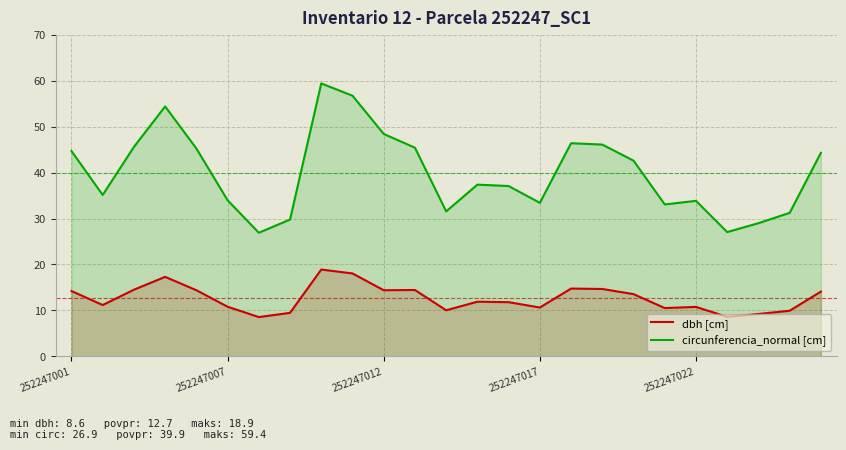

Which category has the highest value in the circunferencia_normal [cm] series?

8